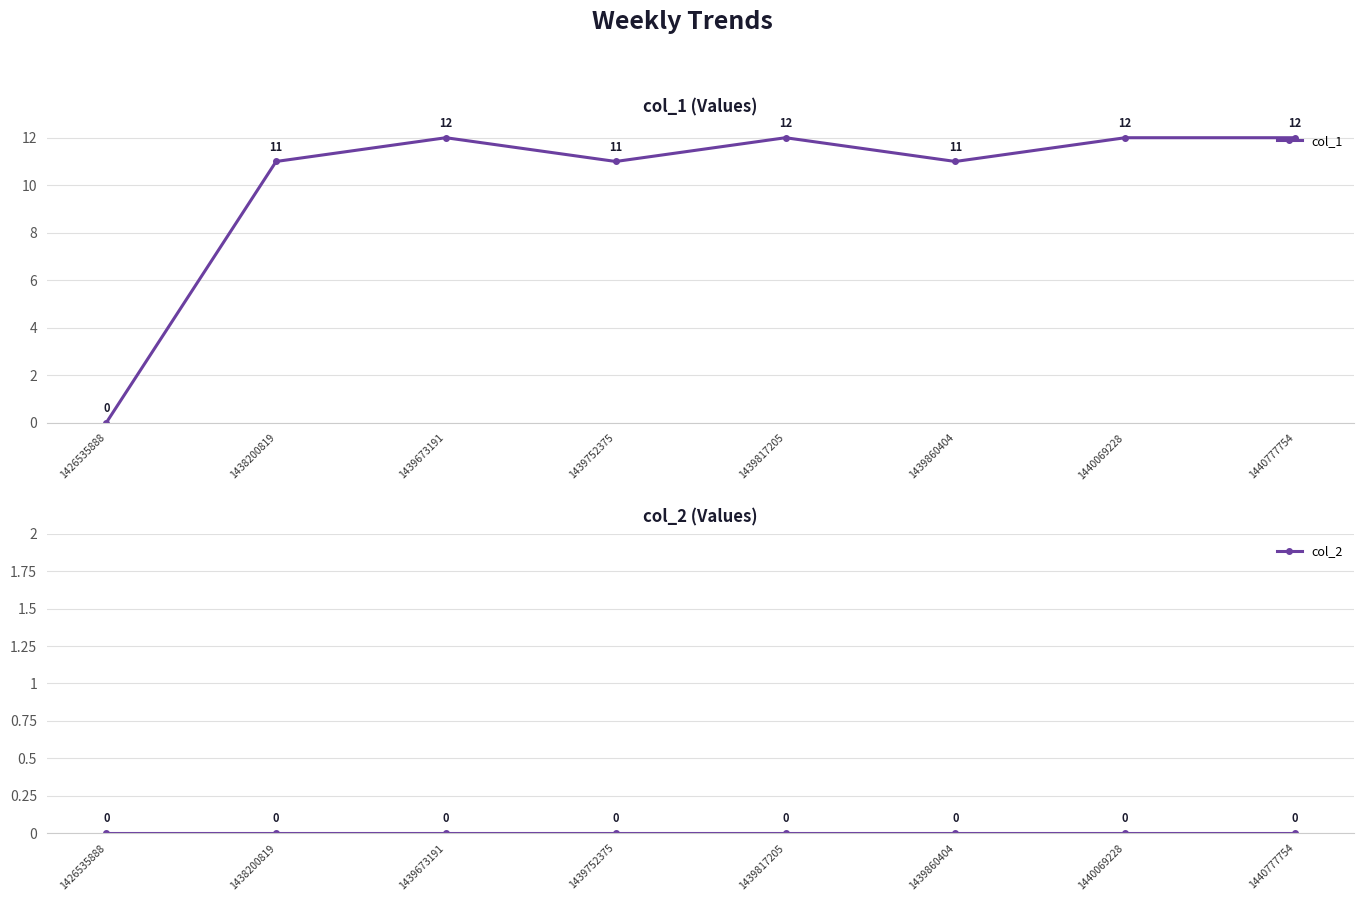

Where is col_2 nearest to the value 0?

1426535888